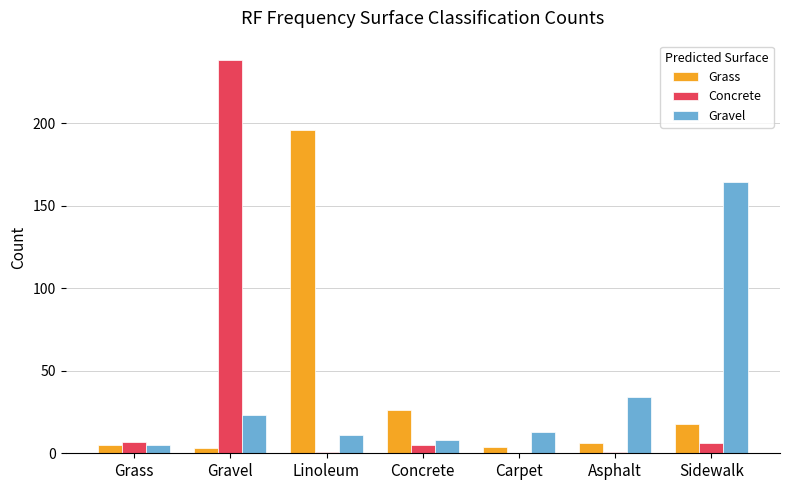

At which category is the sum across all series the highest?

Gravel